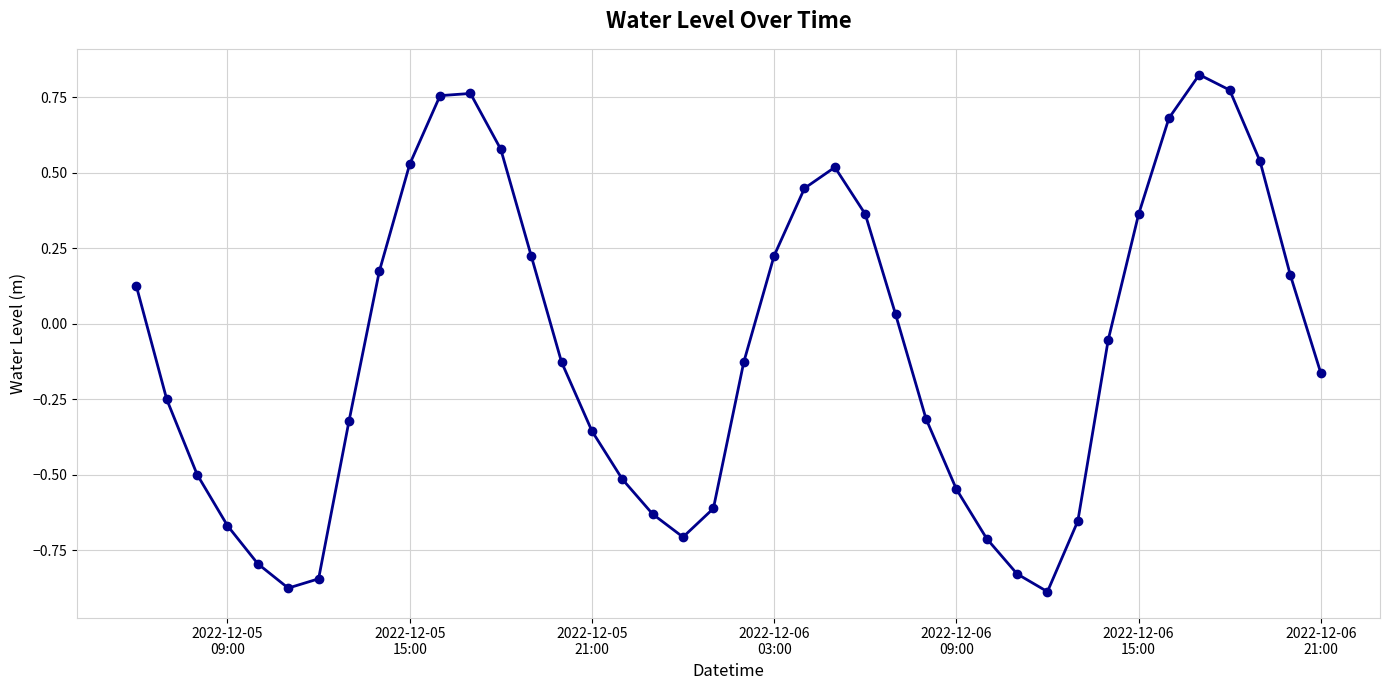

Is this an area chart (filled region under the line)?

No